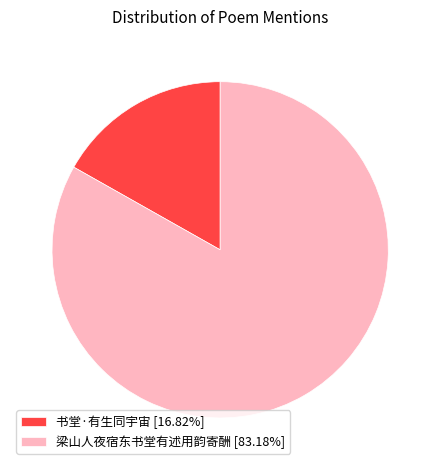

Does 书堂·有生同宇宙 account for over 50% of the chart?

No